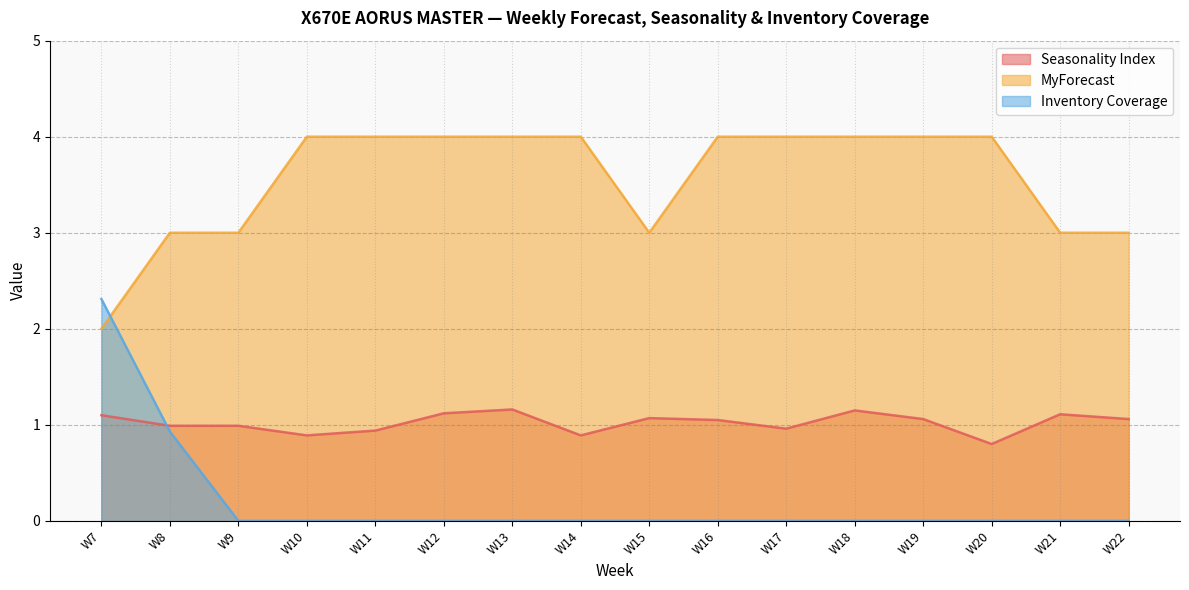

True or false: MyForecast has a value of 1.6 at W21.

False